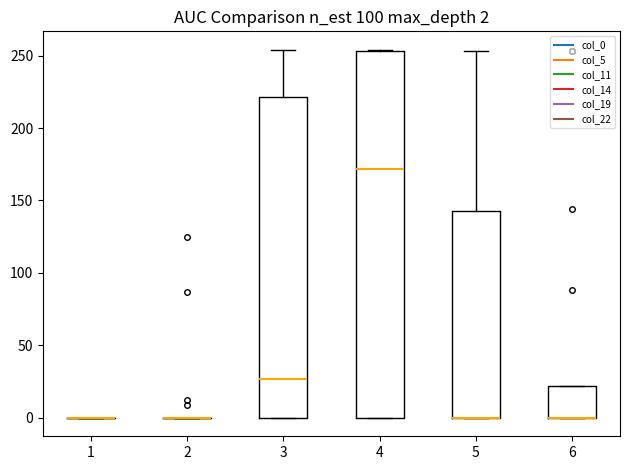

Which box is the tallest, from its lower edge to its upper edge?

4